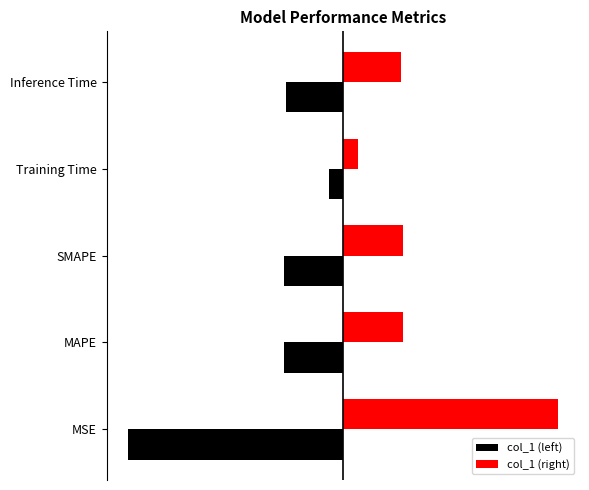

What are all the series names shown in the legend?

col_1 (left), col_1 (right)